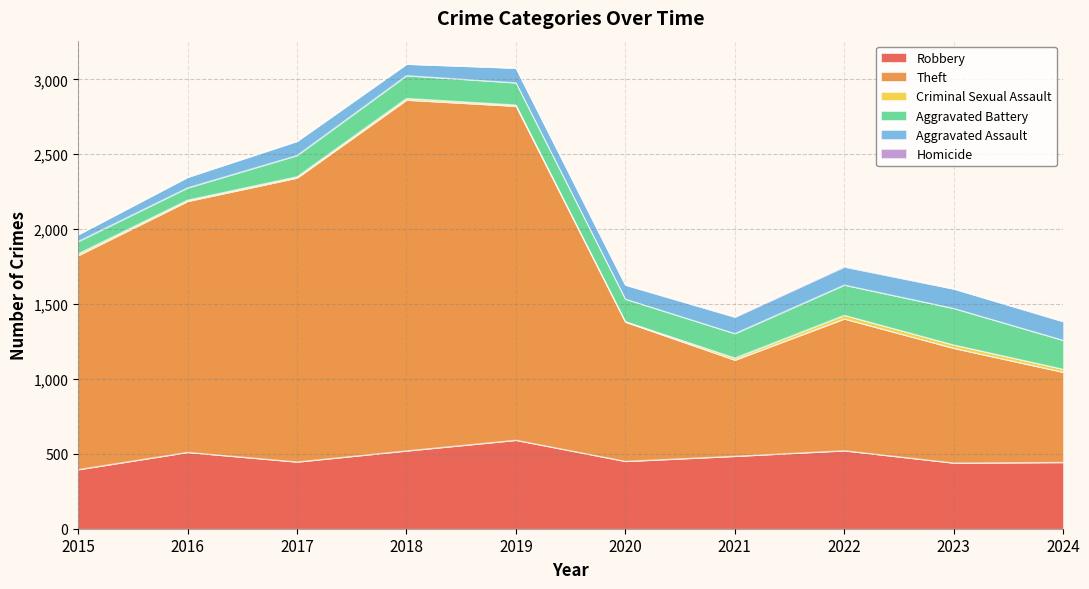

True or false: Homicide and Theft cross at least once.

False